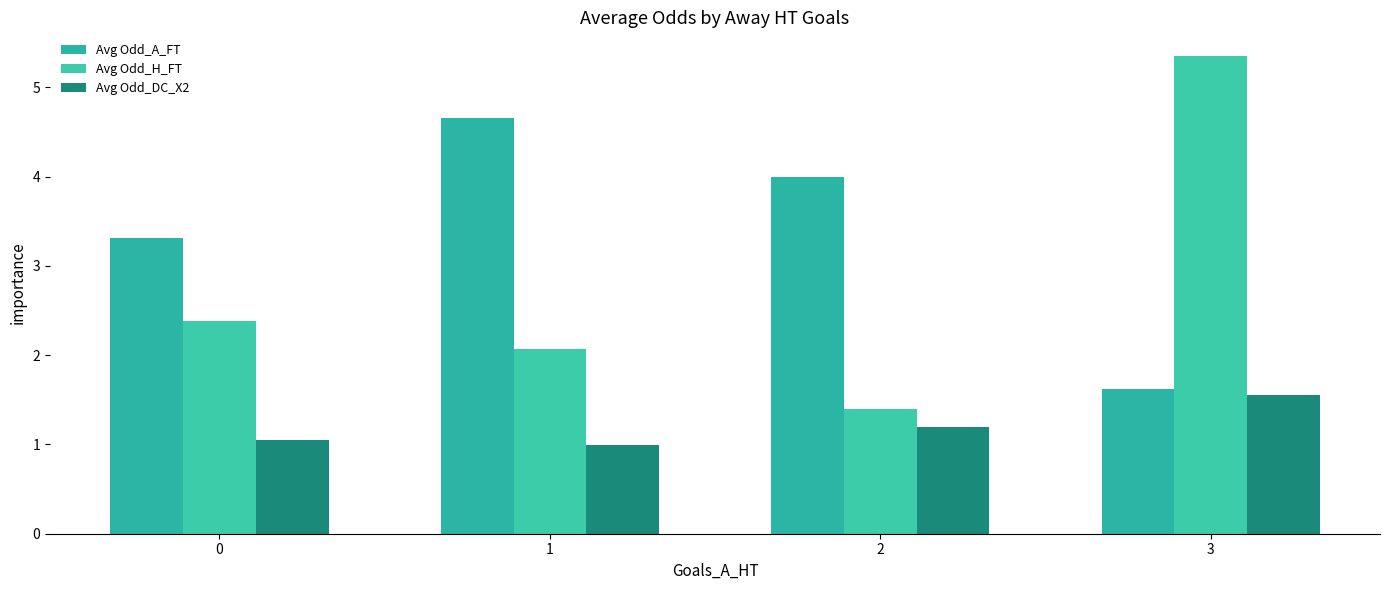

What is the value of the Avg Odd_DC_X2 bar at the 2nd from the left?

1.0